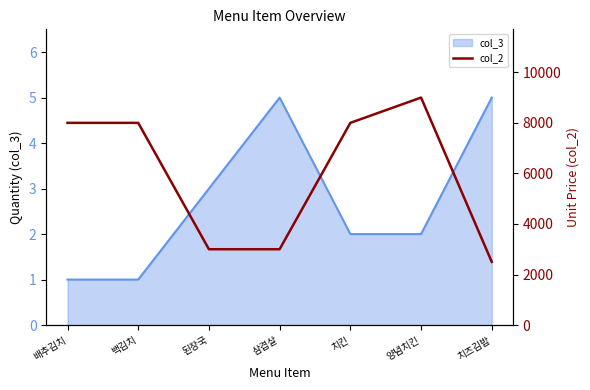

Rank the categories by value from highest to lowest.

양념치킨, 배추김치, 백김치, 치킨, 된장국, 삼겹살, 치즈김밥